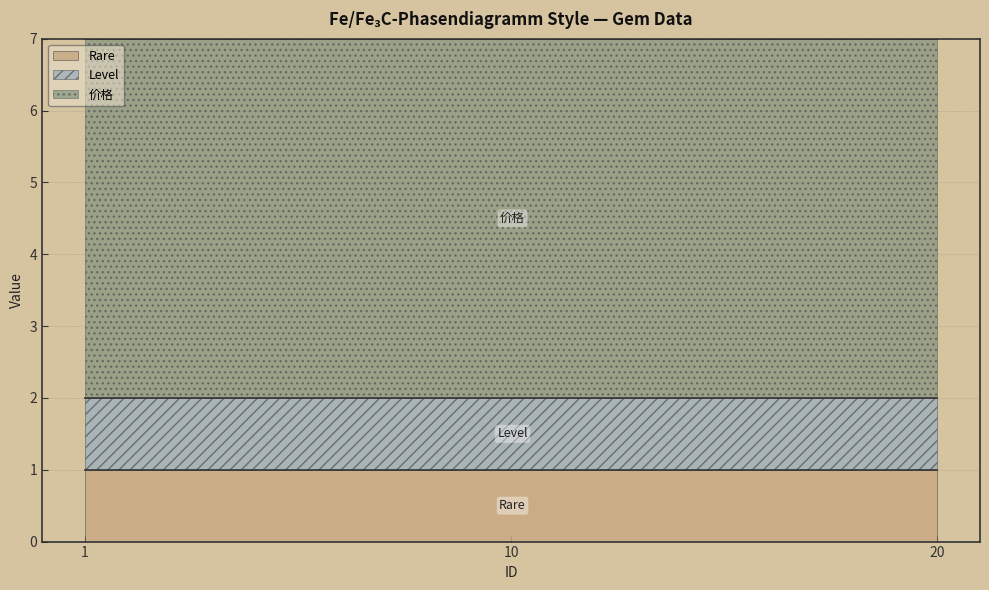

At which category does the chart reach its peak across all series?

1